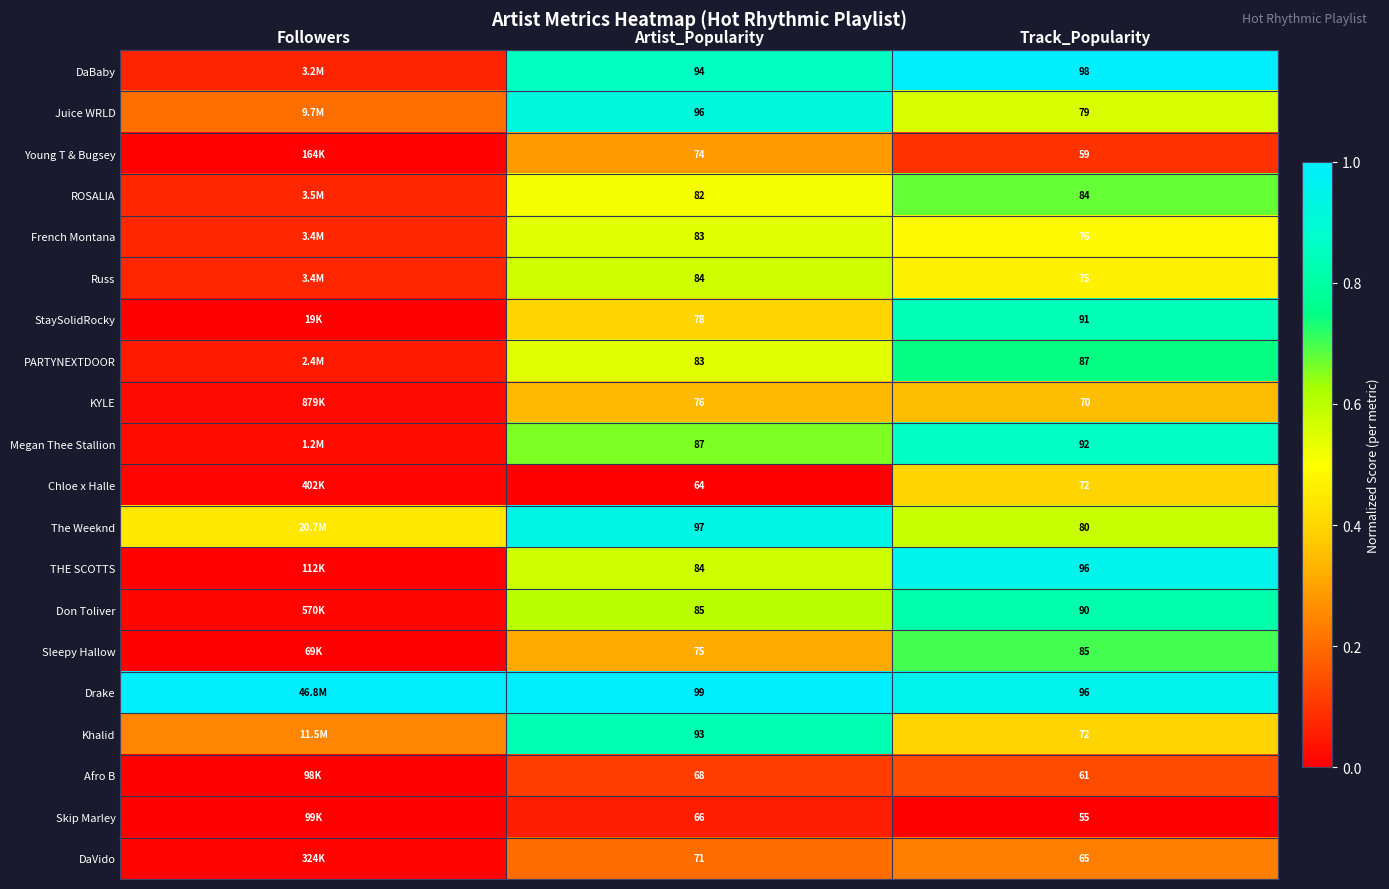

Is the value of StaySolidRocky at Track_Popularity greater than the value of PARTYNEXTDOOR at Artist_Popularity?

Yes